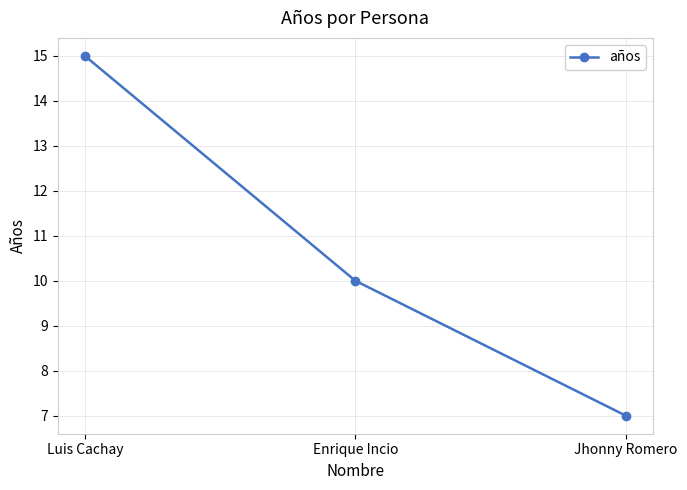

What is the maximum value shown in the chart?

15